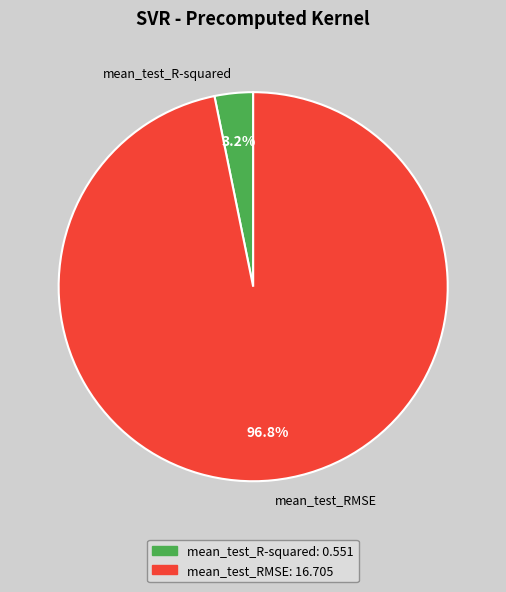

To the nearest percent, what percentage of the pie is mean_test_R-squared?

3%